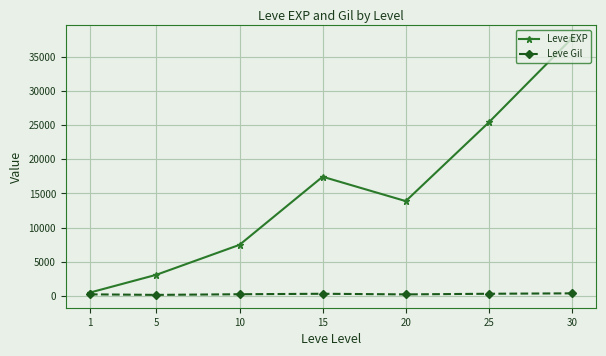

True or false: Leve EXP has a value of 3693.1 at 10.

False